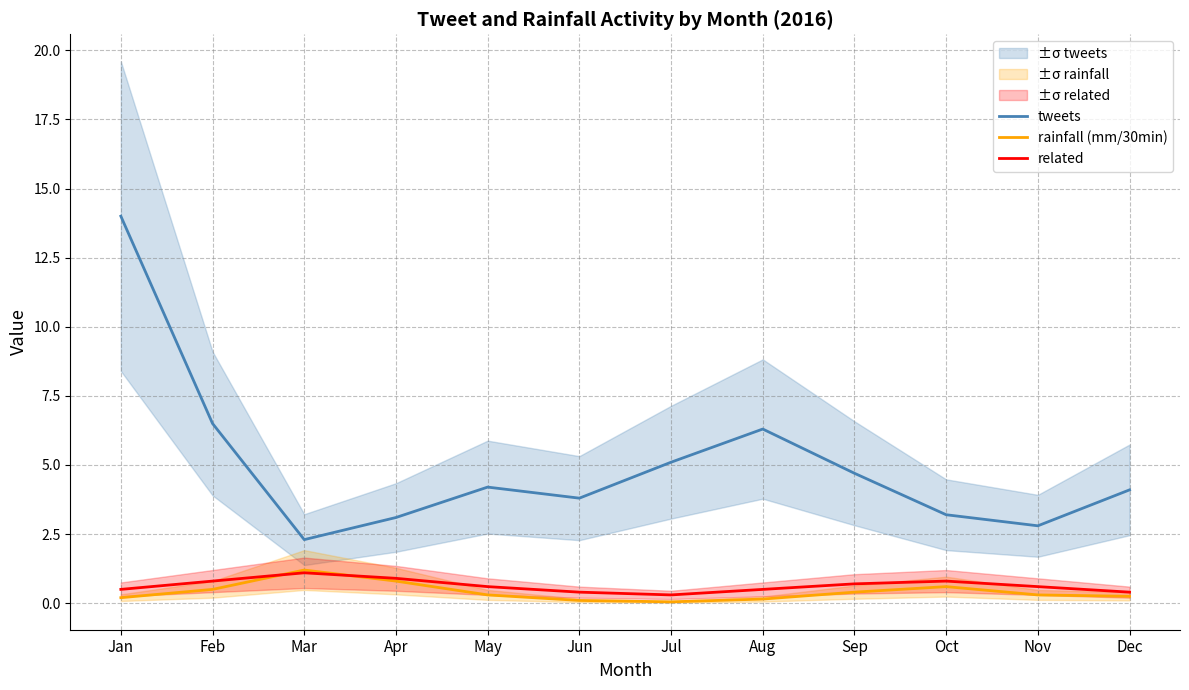

True or false: rainfall (mm/30min) has a value of 1.7 at Mar.

False